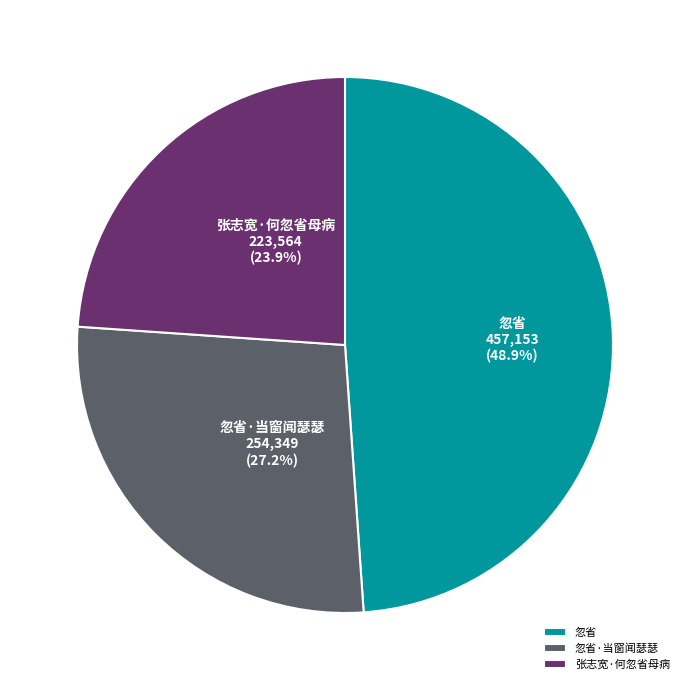

The 忽省 slice represents 49% of the pie. True or false?

True